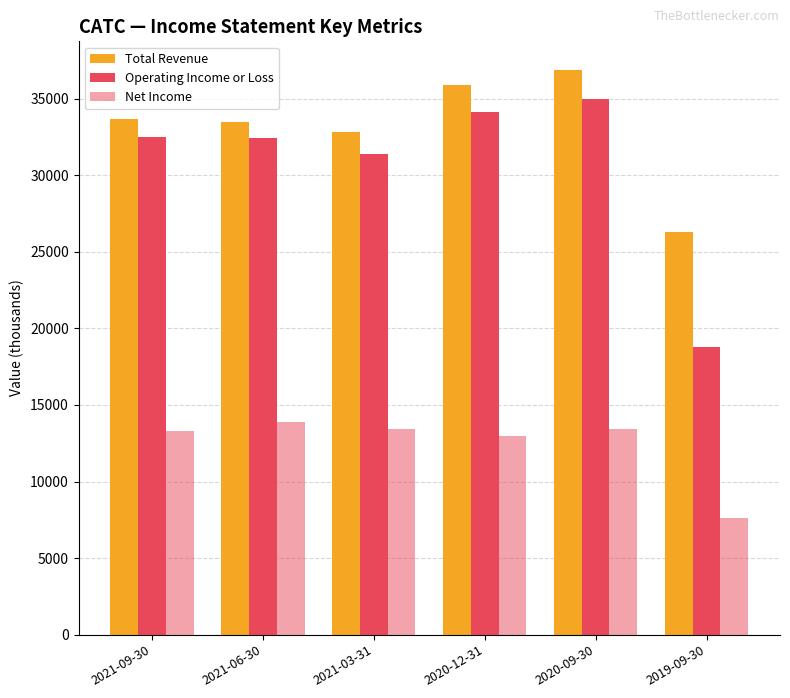

How many series are shown in this chart?

3